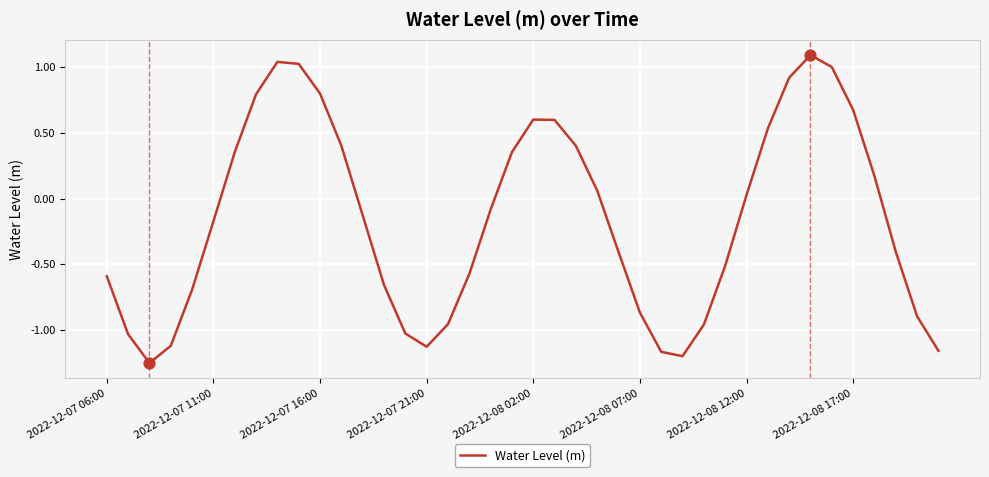

What is the difference between the maximum and minimum values?

2.3